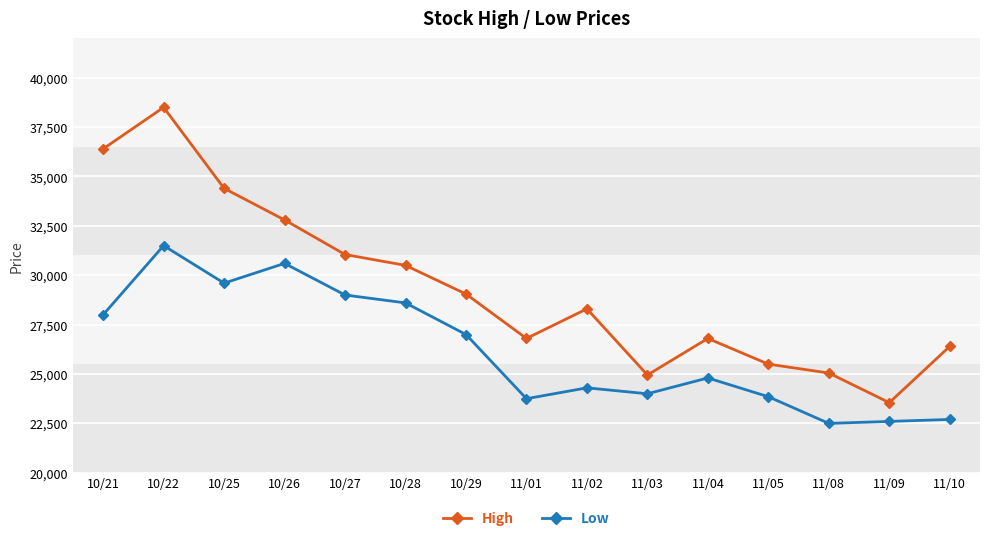

True or false: Low and High cross at least once.

False